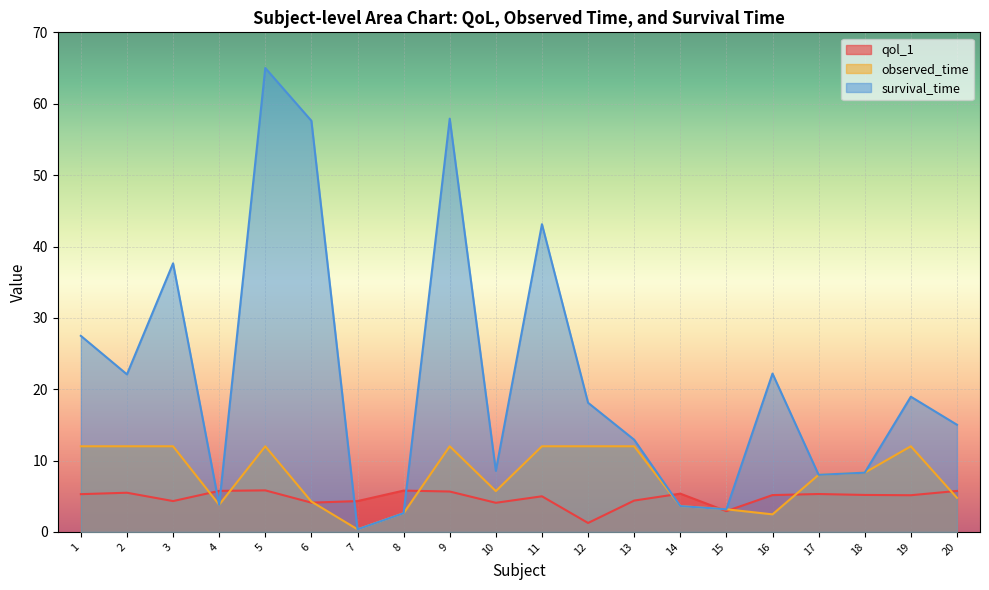

After their last crossing, which series has the higher values: survival_time or qol_1?

survival_time